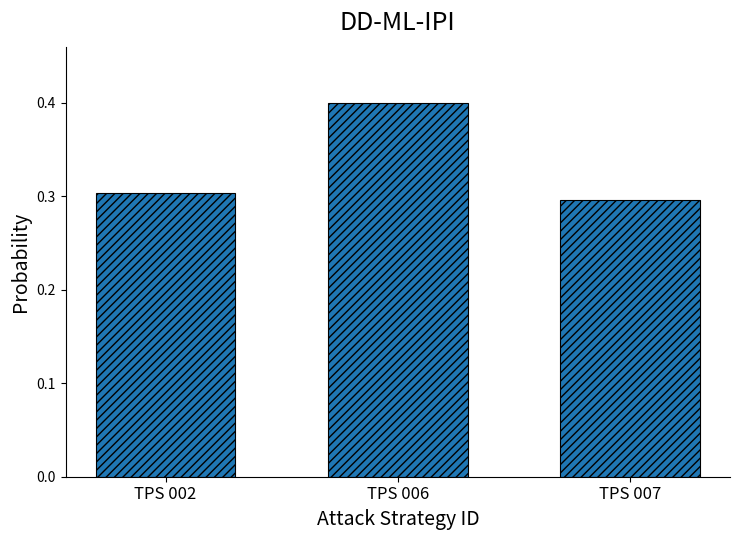

What is the minimum value shown in the chart?

0.3